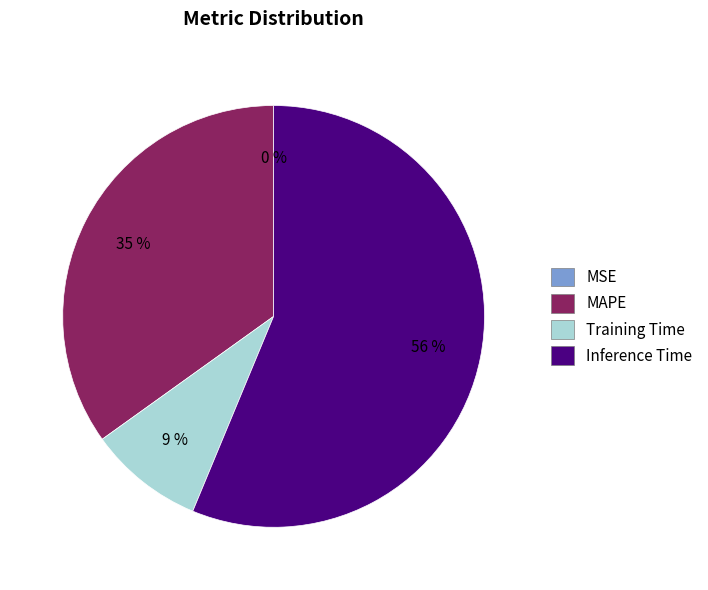

To the nearest percent, what is the difference between the largest and smallest slice percentages?

56%